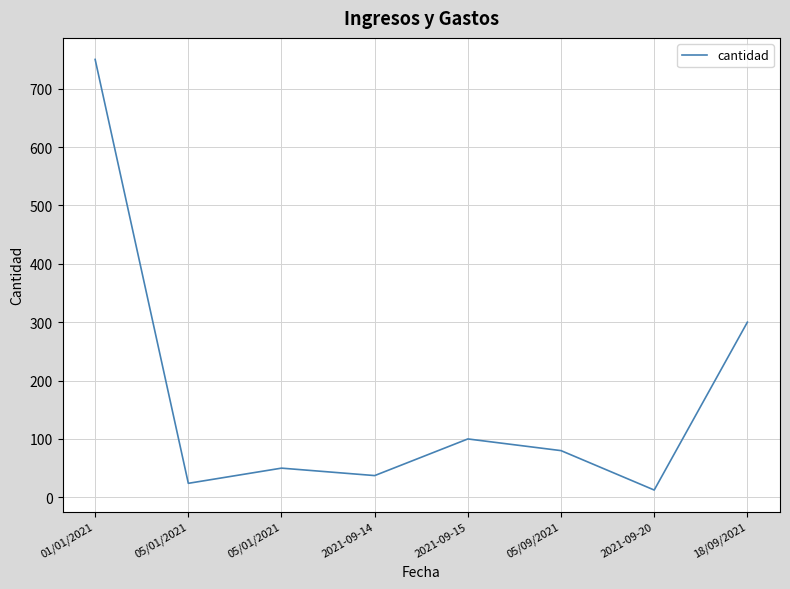

Which has a higher value, 01/01/2021 or 2021-09-15?

01/01/2021